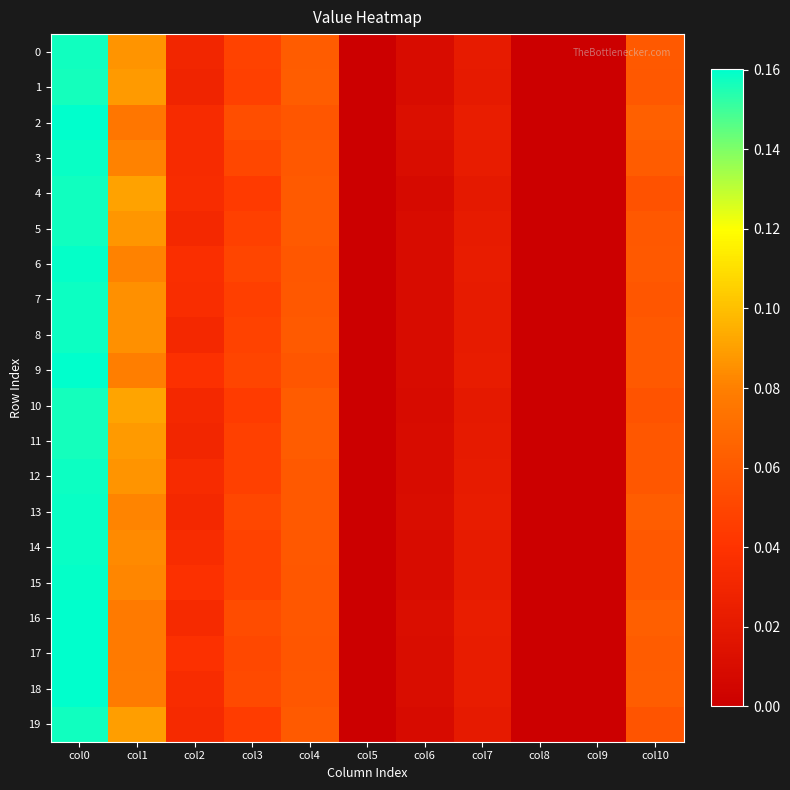

How many categories are shown in the chart?

11